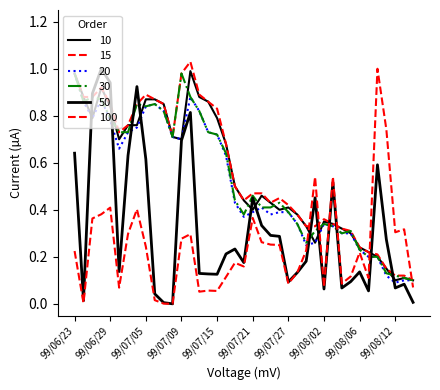

How many lines are shown in the chart?

6